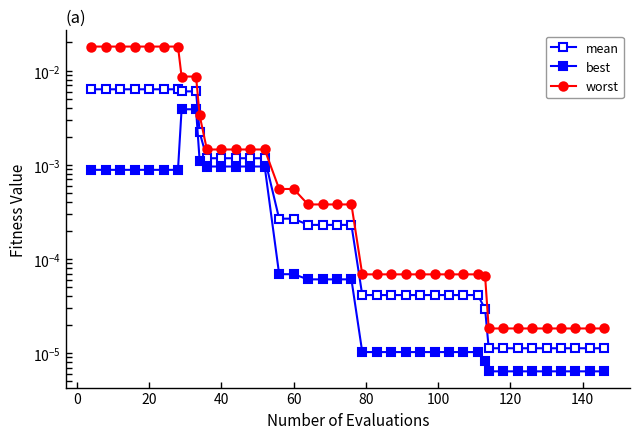

What are all the series names shown in the legend?

mean, best, worst